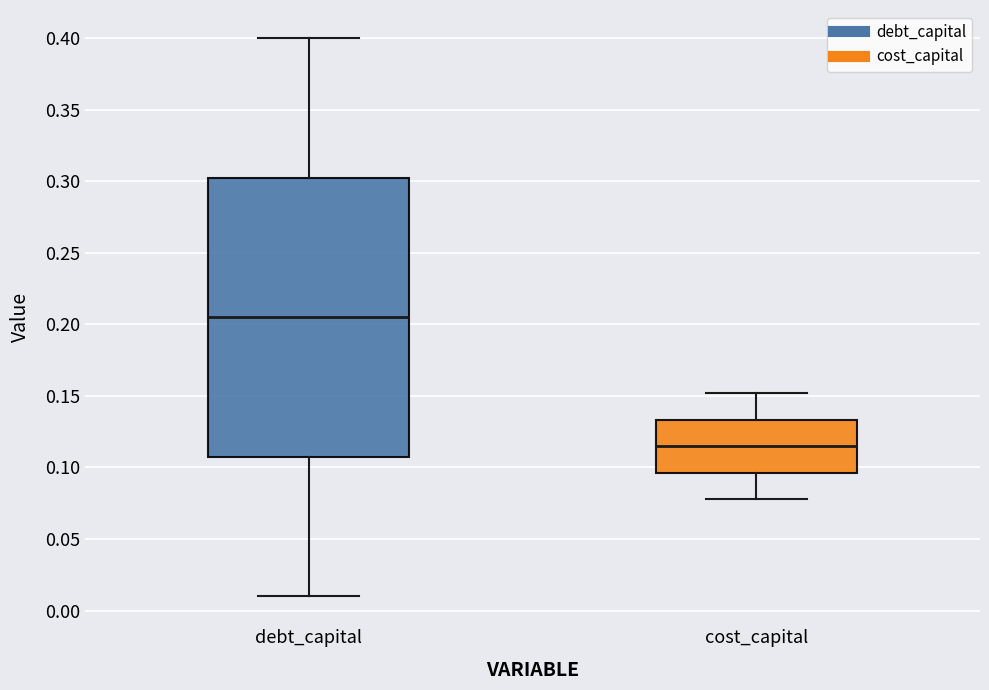

Reading left to right, read every box against the y-axis: the position of its median line, the range the box covers, and the ends of its whiskers. The values are not printed on the chart, so give them approximately, as read against the axis.

debt_capital: median 0.205, box 0.110 to 0.305, whiskers 0.010 to 0.400
cost_capital: median 0.115, box 0.095 to 0.135, whiskers 0.080 to 0.150